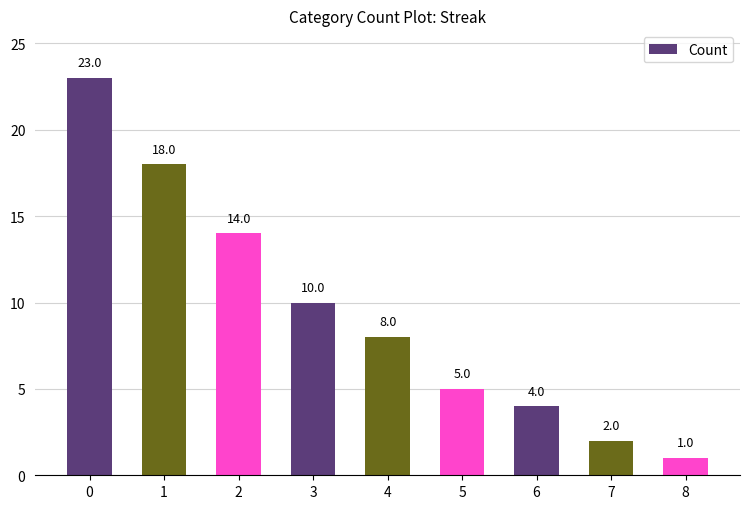

List the labels in order of value, smallest first.

8, 7, 6, 5, 4, 3, 2, 1, 0